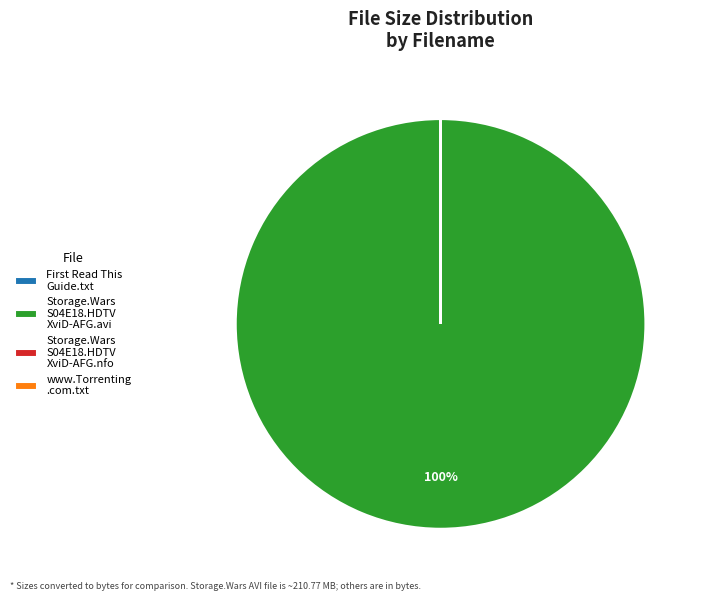

Is it true that Storage.Wars S04E18.HDTV XviD-AFG.avi is 88% of the pie?

False